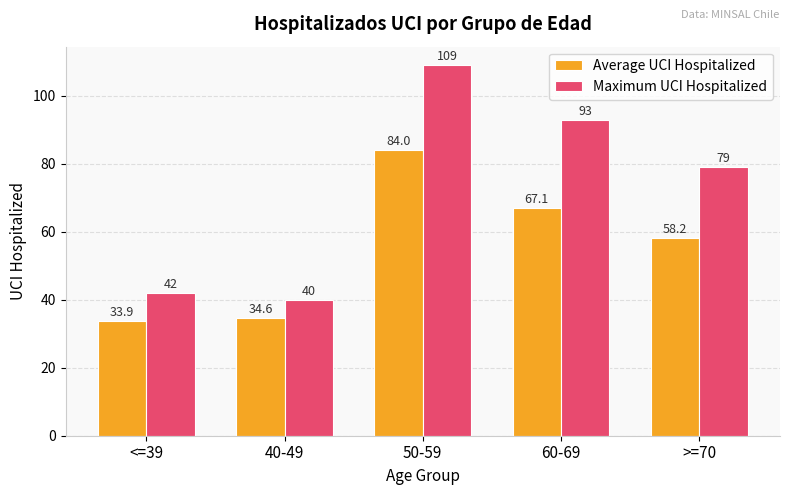

At which label does Average UCI Hospitalized first exceed 58?

50-59